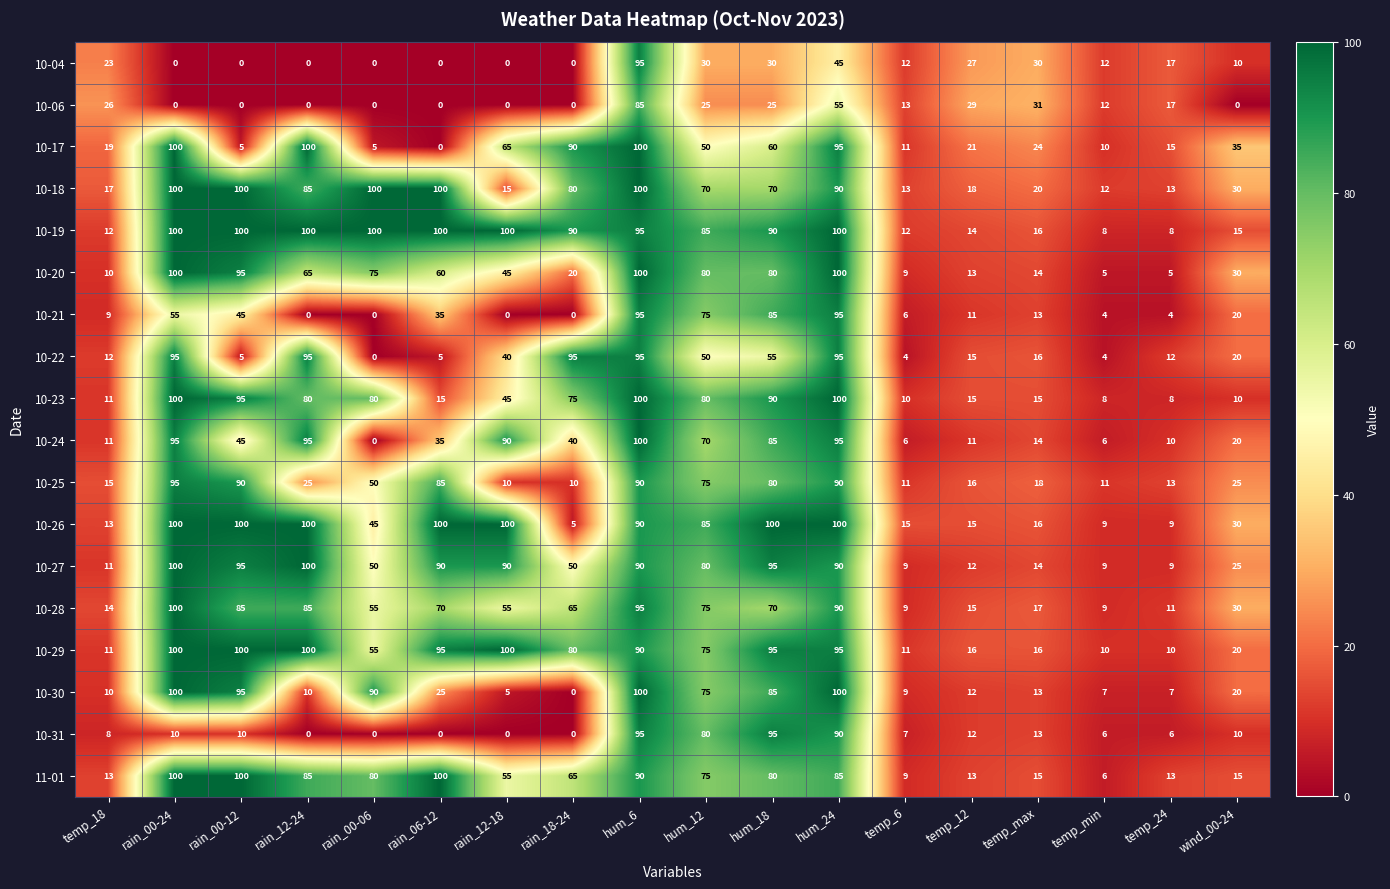

True or false: 11-01 has a value of 21 at rain_00-24.

False